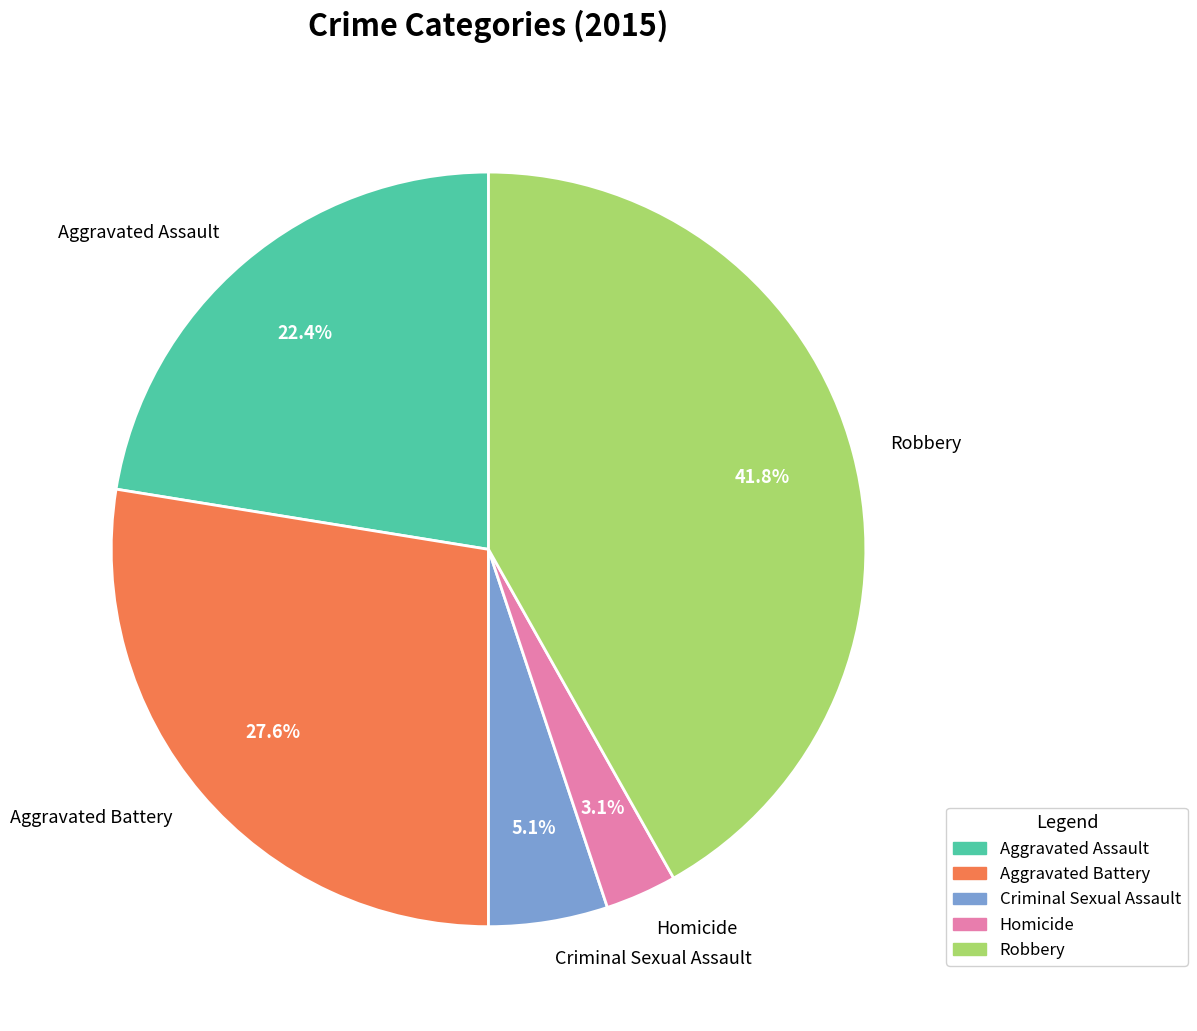

What percentage is the Homicide slice, to the nearest percent?

3%